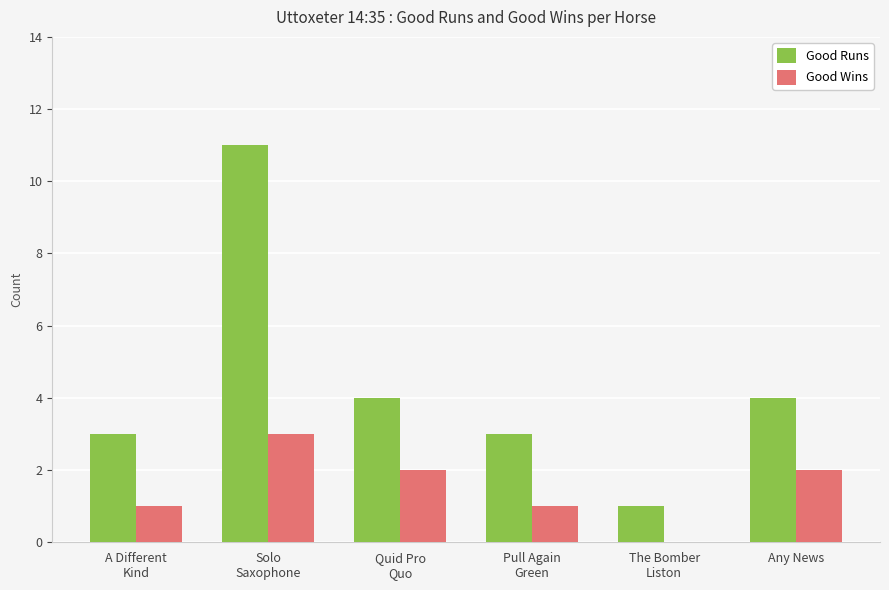

True or false: Good Wins has a value of 2 at Quid Pro
Quo.

True